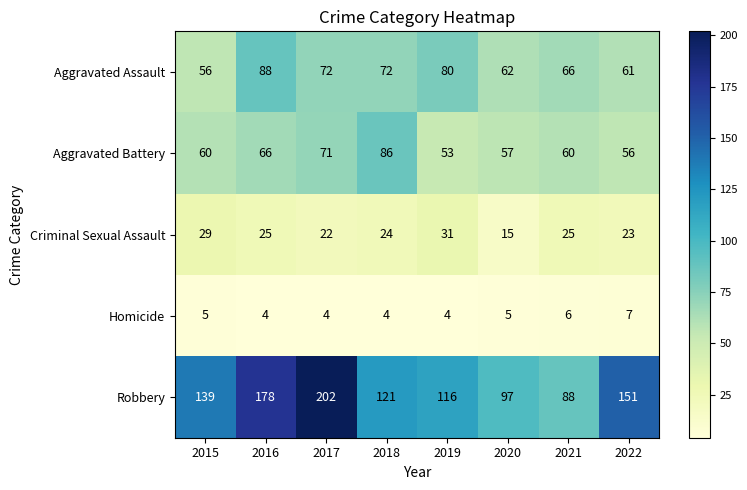

What value does the Homicide series have at 2022?

7